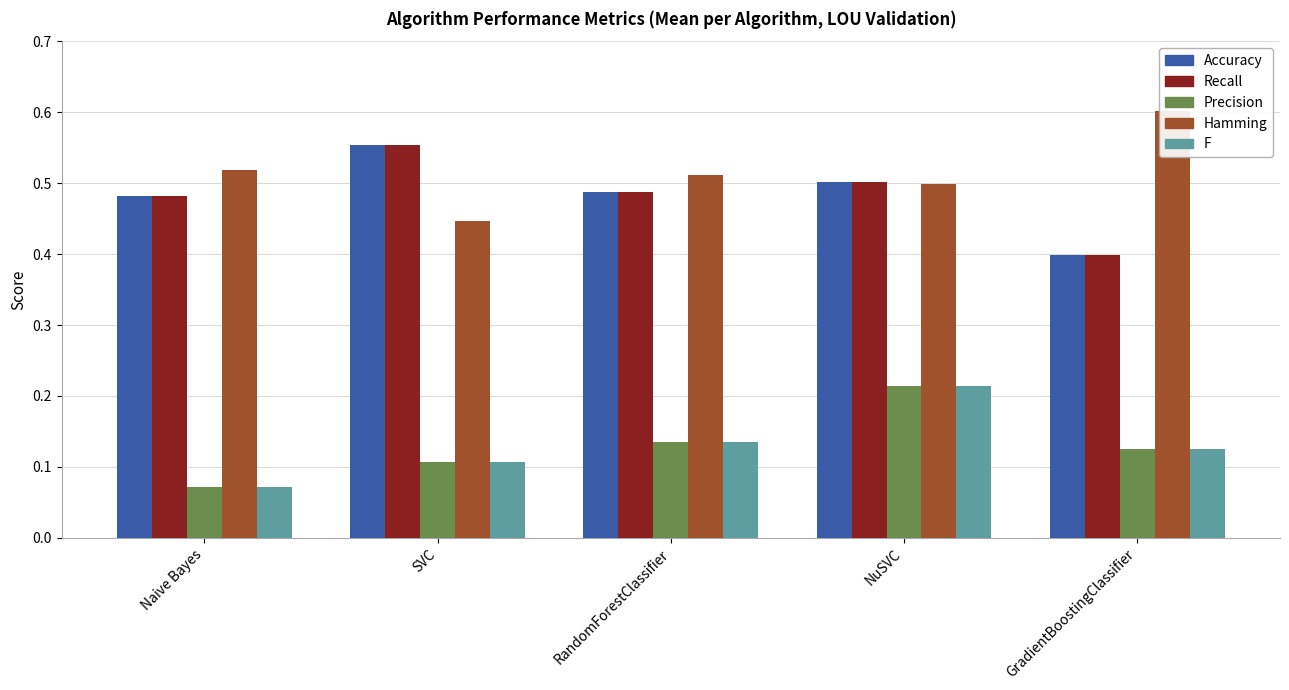

What is the label of the 1st bar from the right?

GradientBoostingClassifier